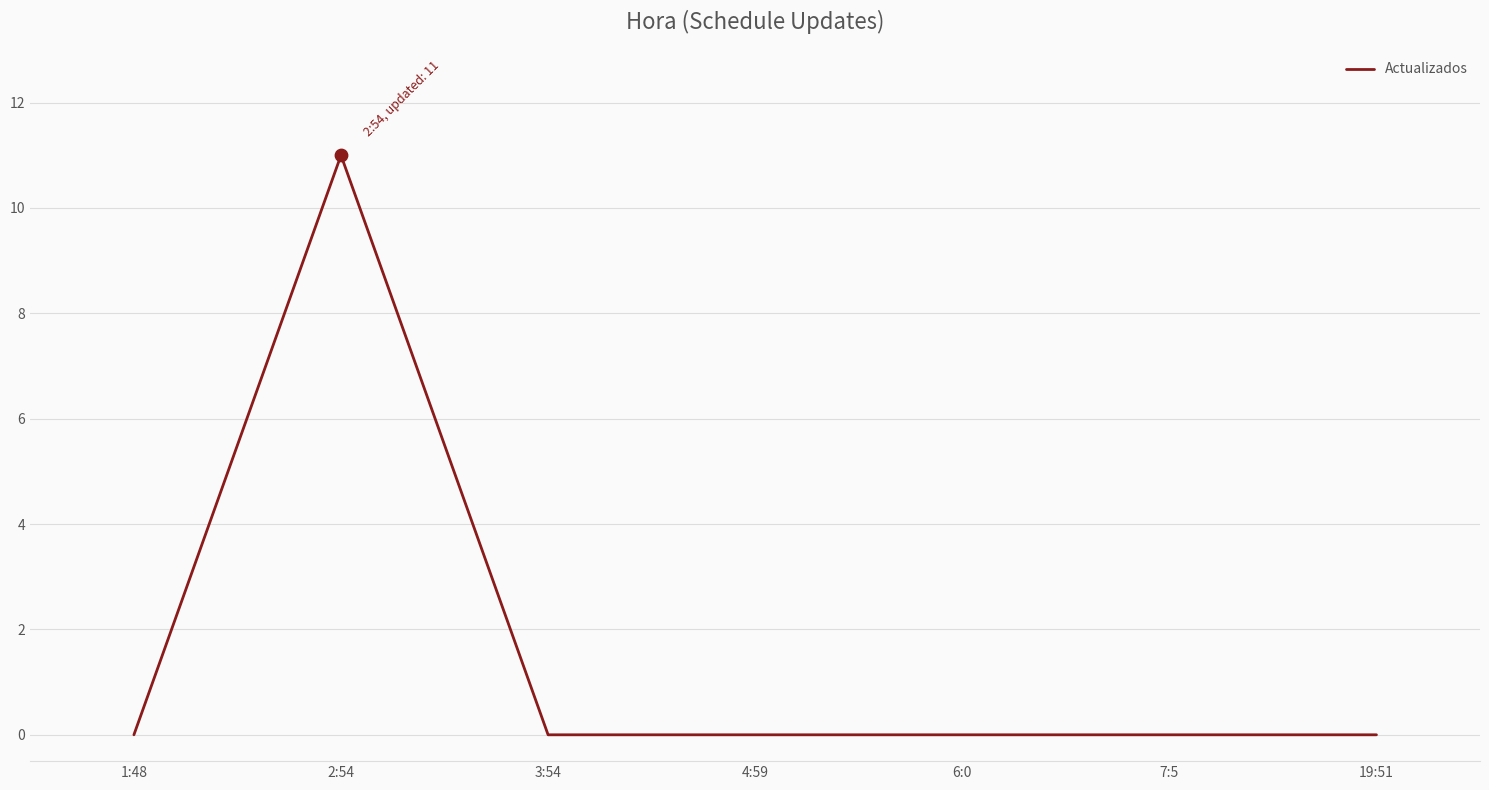

Which has a higher value, 2:54 or 6:0?

2:54